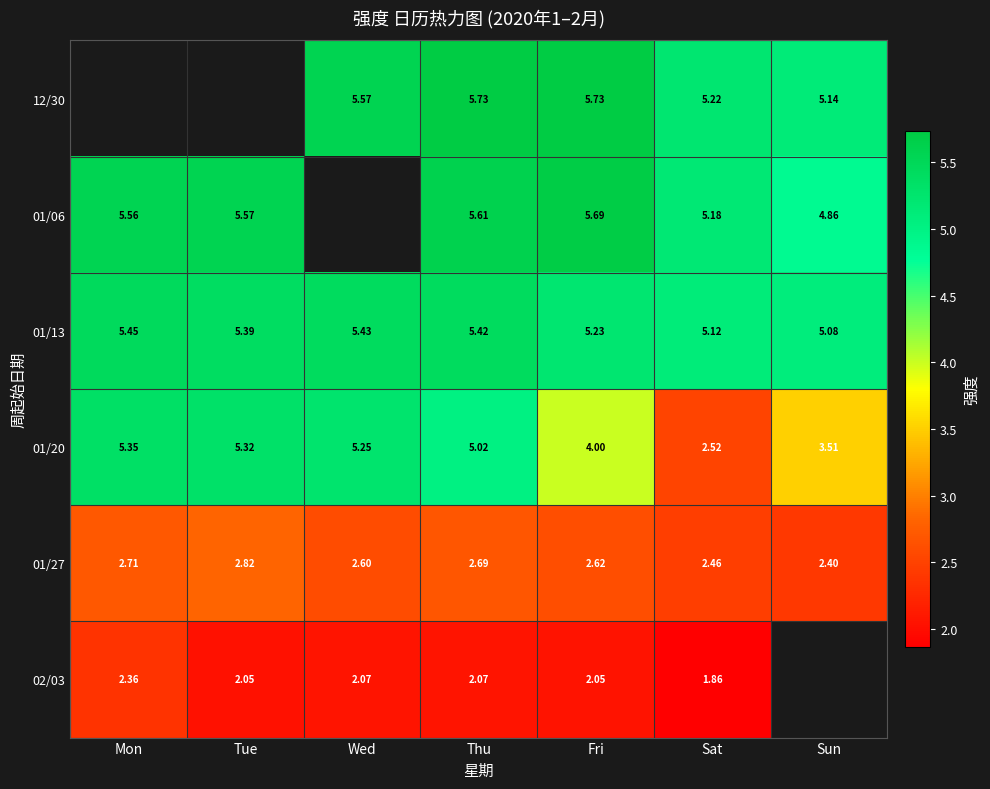

What is the difference between the 01/27 values at Wed and Tue?

0.2